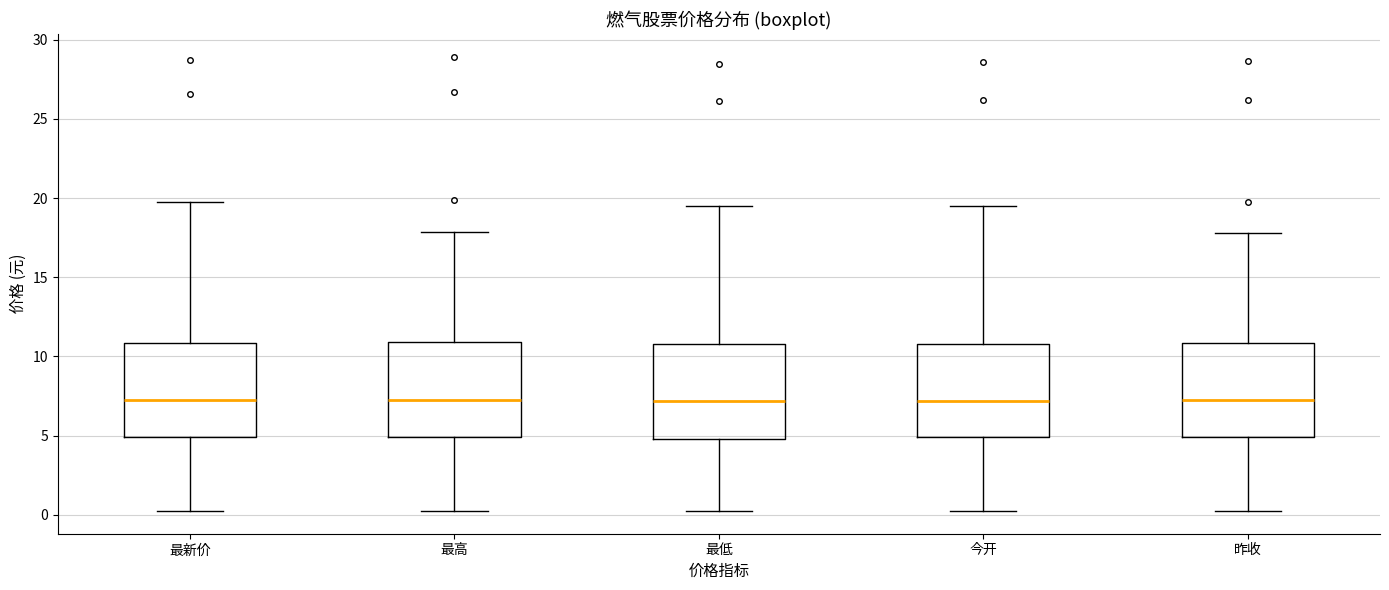

Reading left to right, transcribe this box plot: for each box, give where its median line is, the range the box spans, and where its two whiskers end, as read against the y-axis. The values are not printed on the chart, so give them approximately, as read against the axis.

最新价: median 7.5, box 5.0 to 11.0, whiskers 0.0 to 20.0
最高: median 7.5, box 5.0 to 11.0, whiskers 0.0 to 18.0
最低: median 7.0, box 5.0 to 11.0, whiskers 0.0 to 19.5
今开: median 7.0, box 5.0 to 11.0, whiskers 0.0 to 19.5
昨收: median 7.0, box 5.0 to 11.0, whiskers 0.0 to 18.0